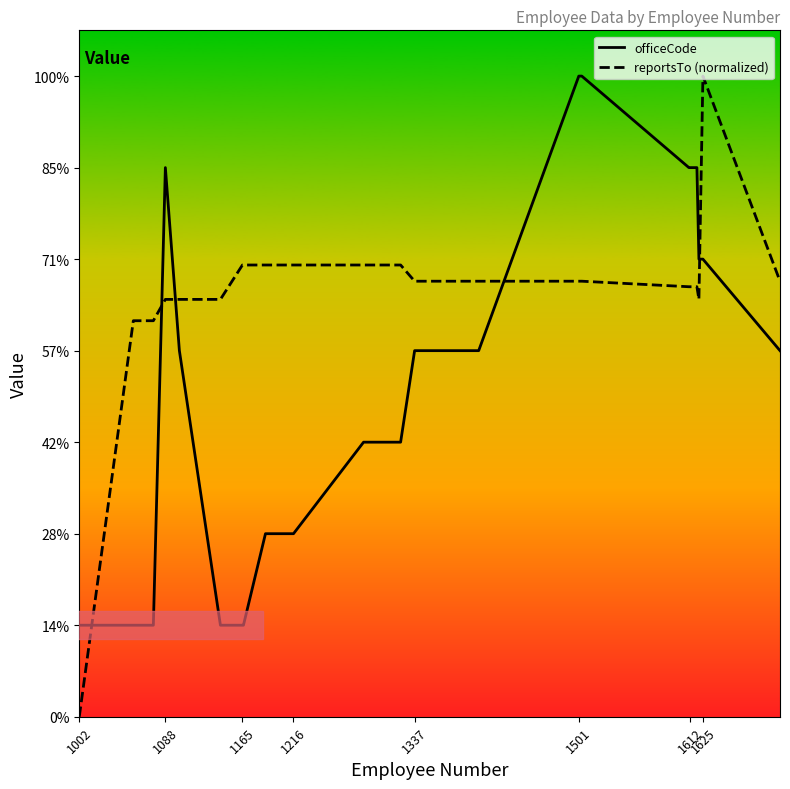

Does the chart have visible grid lines?

No